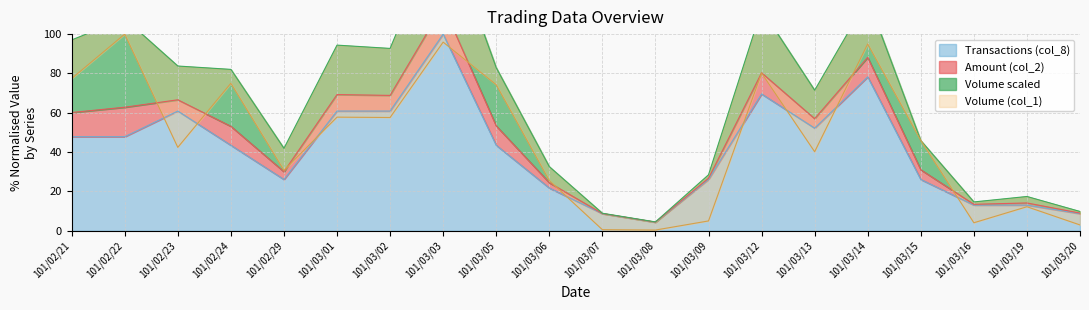

The Transactions (col_8) series shows 10.9 at 101/03/06. True or false?

False